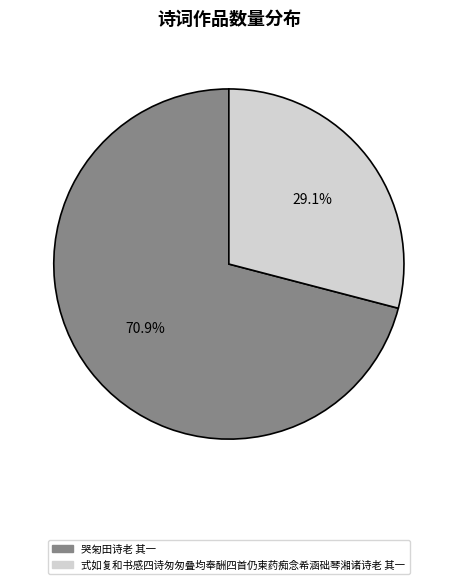

Combined, do 式如复和书感四诗匆匆叠均奉酬四首仍柬药痴念希涵础琴湘诸诗老 其一 and 哭匊田诗老 其一 account for over 50%?

Yes